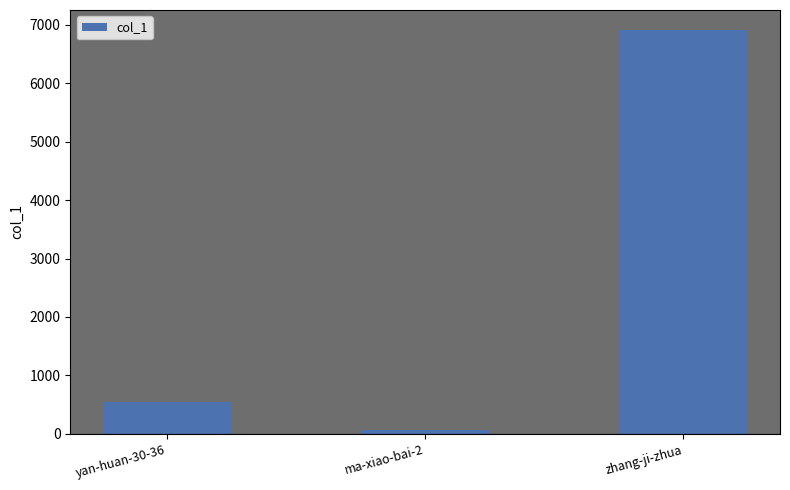

How many series are shown in this chart?

1